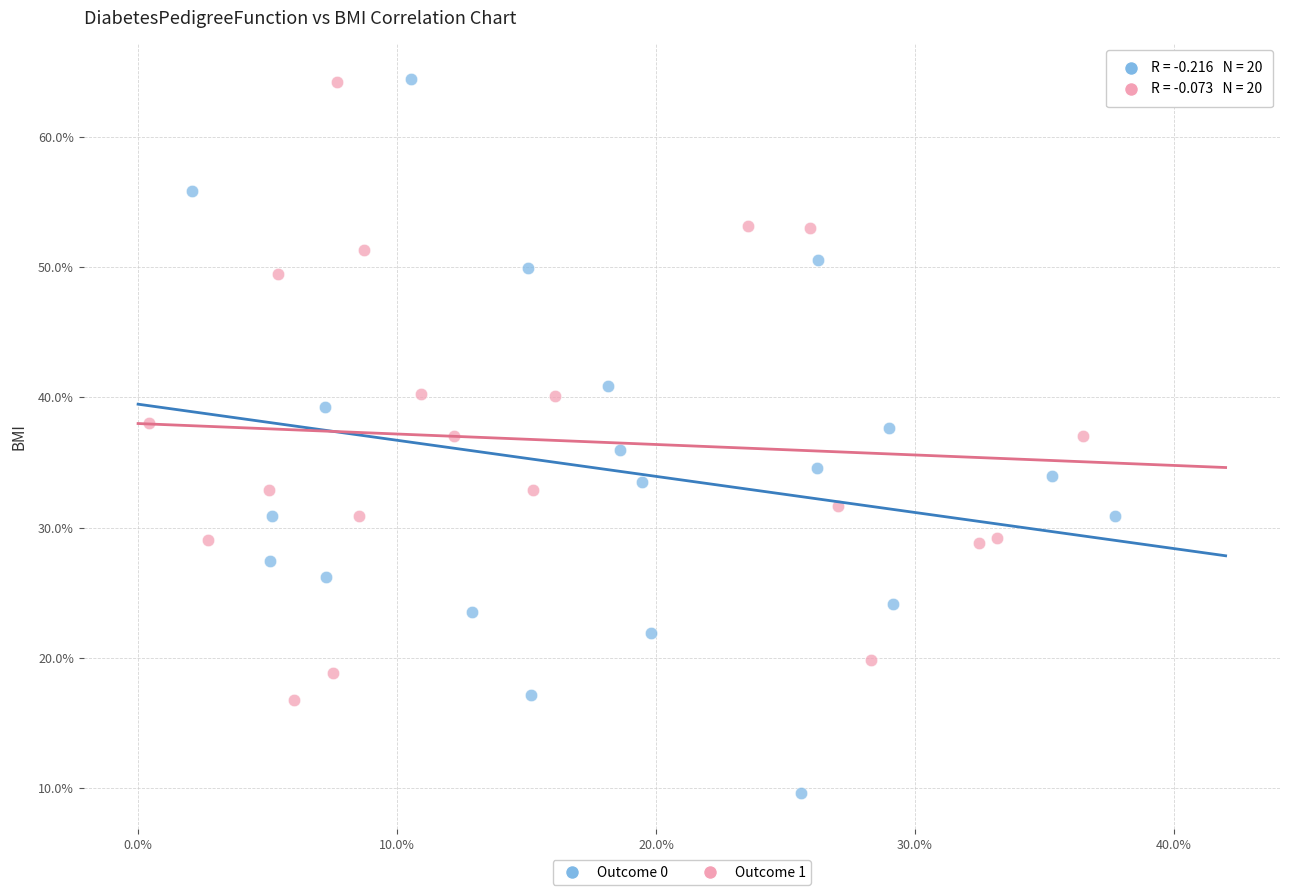

What are all the series names shown in the legend?

Outcome 0, Outcome 1